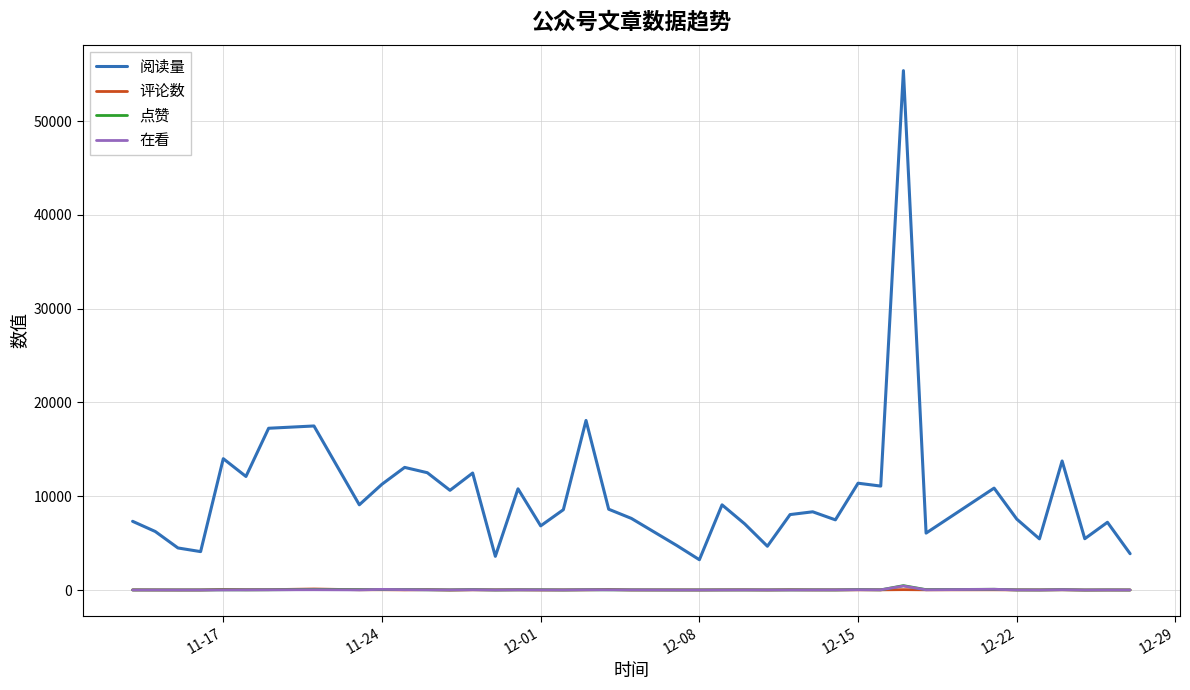

Which series has the largest total across all categories?

阅读量